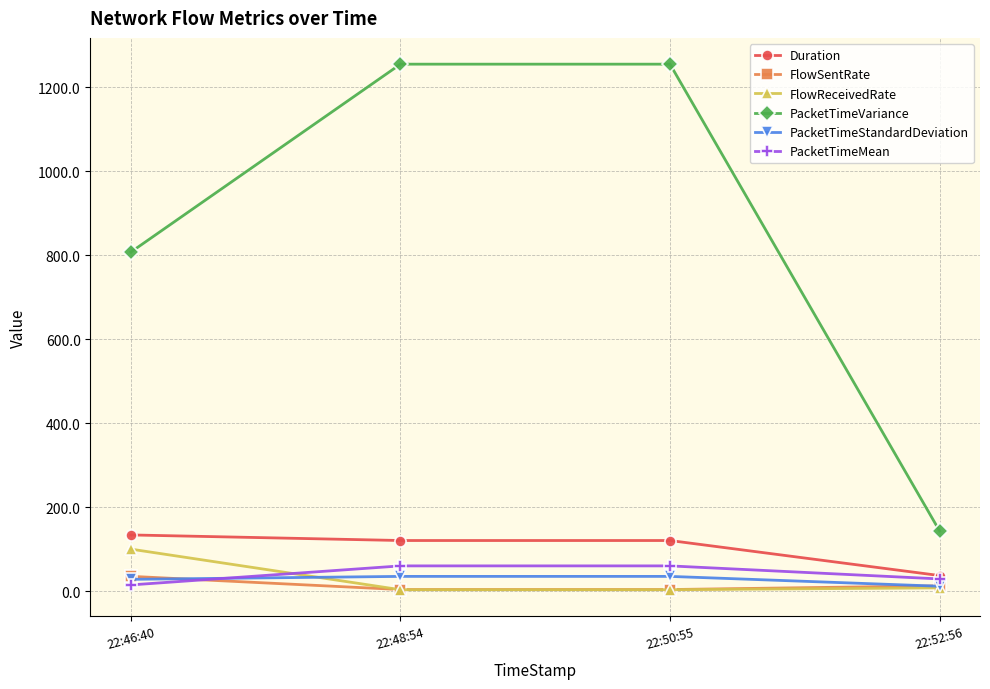

What is the greatest value displayed?

1254.6